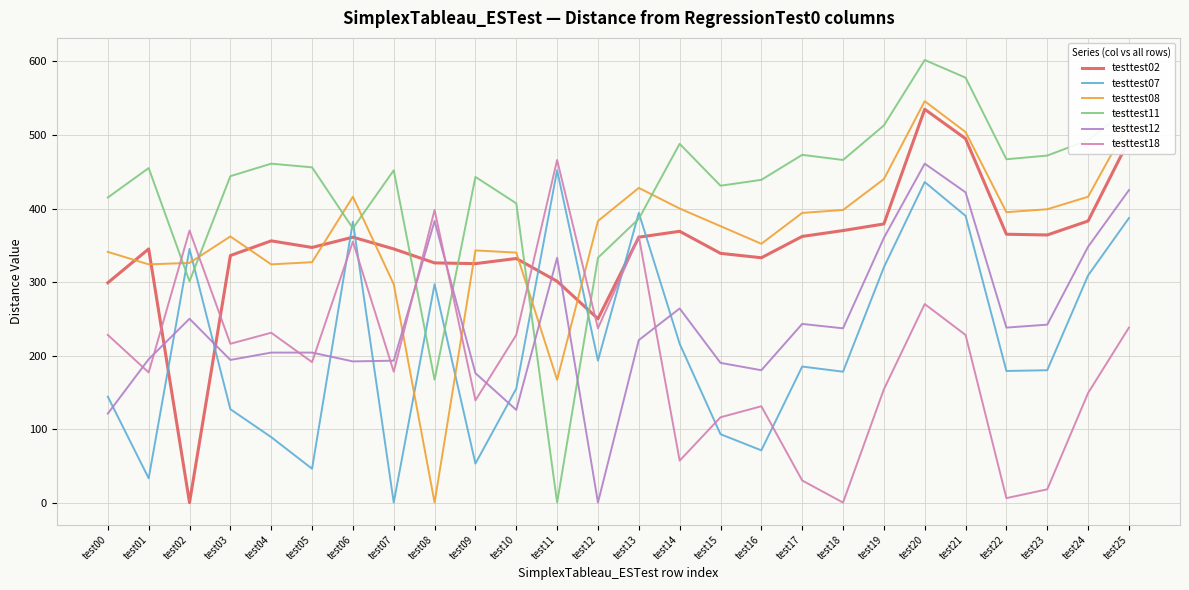

In testtest07, how many points are lower than both neighbors (excluding endpoints)?

8